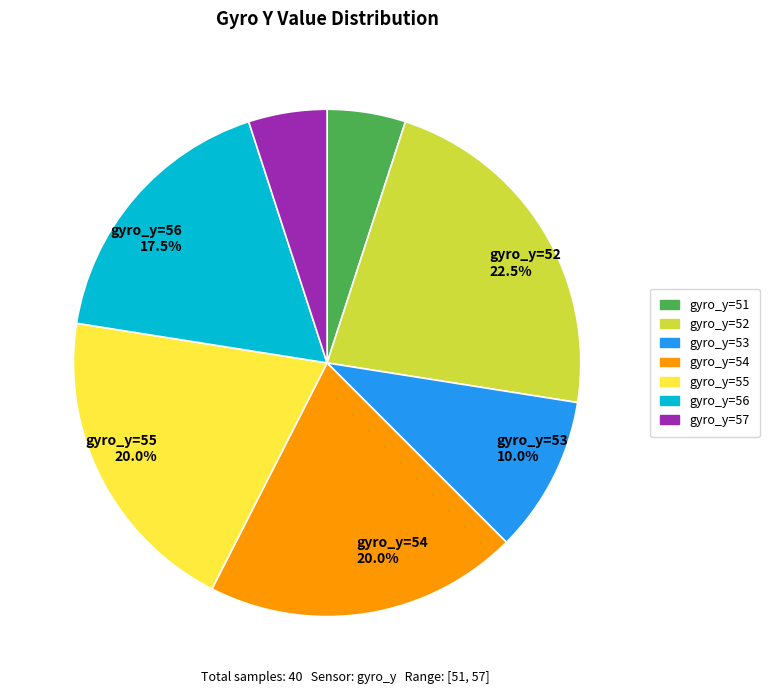

Does any single category account for the majority?

No